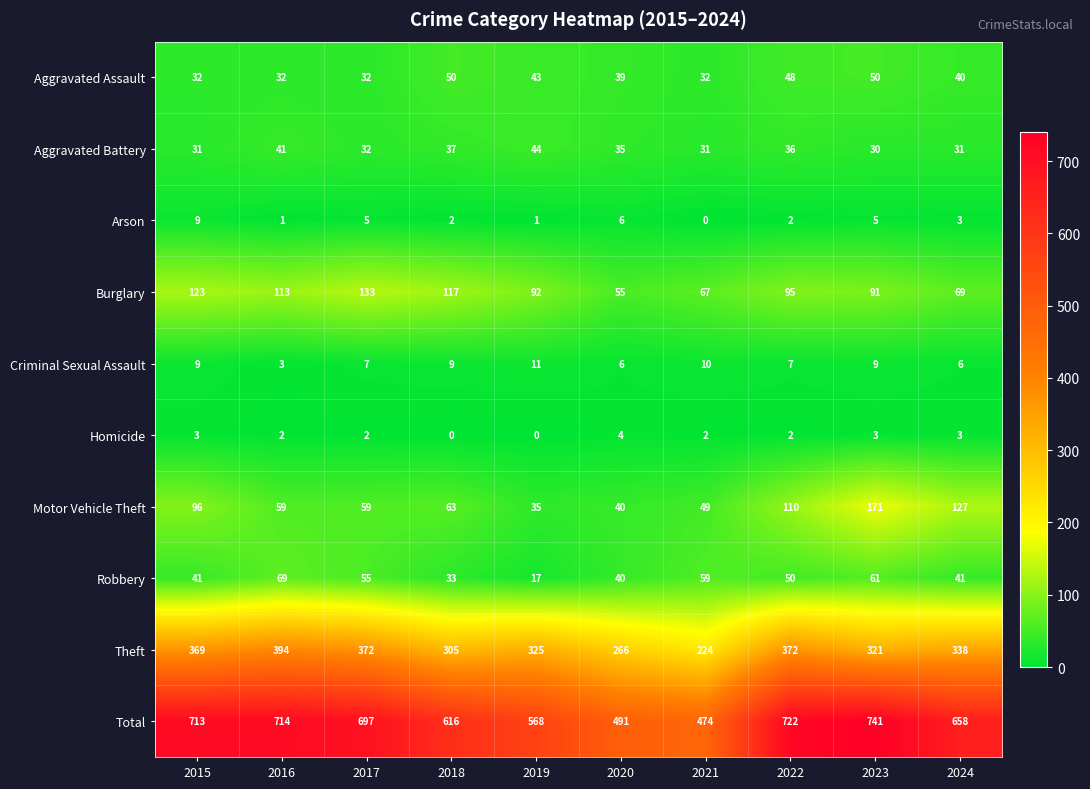

Between 2015 and 2016, which series saw the biggest shift?

Motor Vehicle Theft